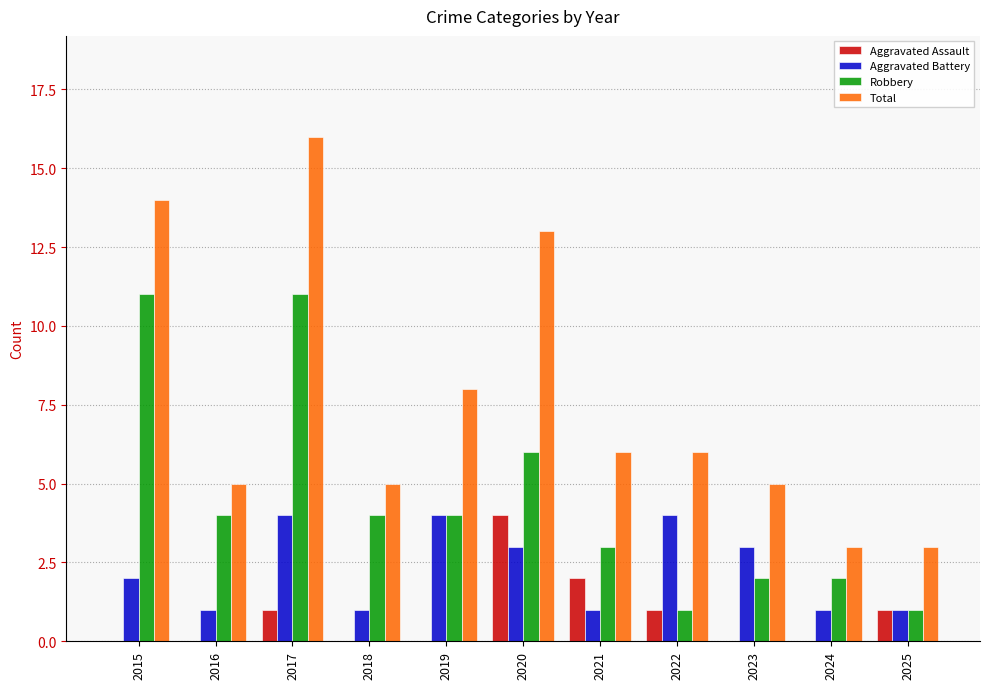

Between 2017 and 2025, which series saw the biggest shift?

Total